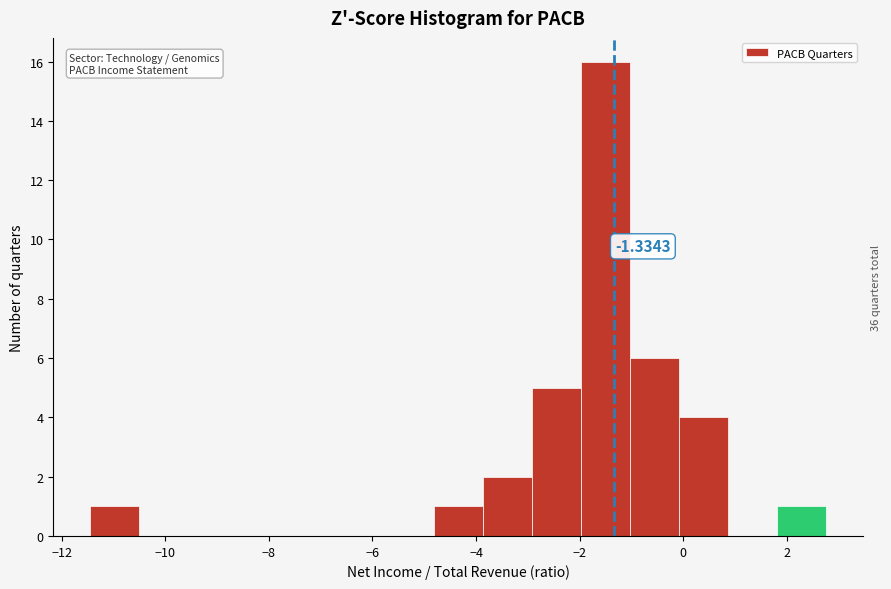

Over which range of the x-axis is the bar tallest?

-2.0 to -1.0